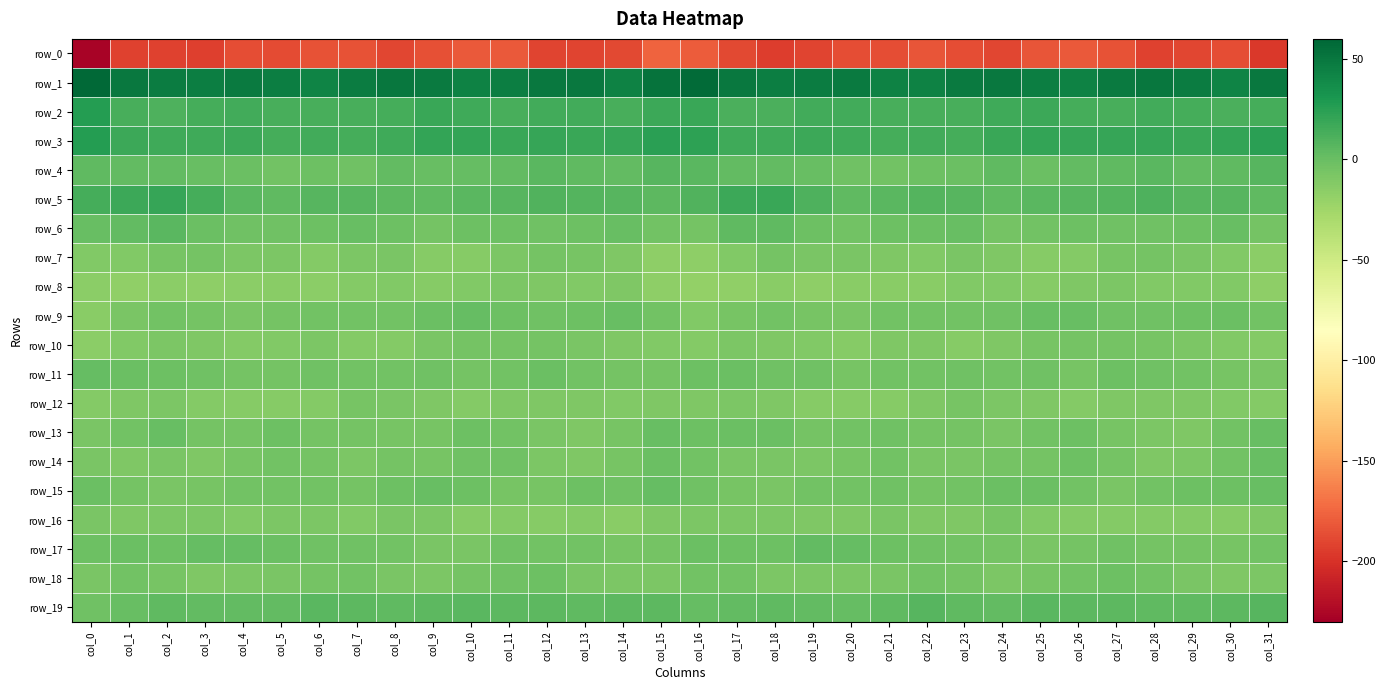

Reading right to left, extract all data points from this chart.

row_0: col_31=-196.4	col_30=-186.1	col_29=-190.4	col_28=-192.3	col_27=-184.1	col_26=-180.3	col_25=-183.2	col_24=-189.9	col_23=-186.0	col_22=-183.2	col_21=-186.6	col_20=-186.6	col_19=-190.5	col_18=-194.4	col_17=-188.1	col_16=-179.8	col_15=-175.8	col_14=-188.7	col_13=-191.1	col_12=-190.6	col_11=-181.2	col_10=-181.1	col_9=-185.4	col_8=-190.2	col_7=-183.8	col_6=-184.3	col_5=-187.3	col_4=-186.9	col_3=-193.5	col_2=-192.2	col_1=-191.9	col_0=-227.6
row_1: col_31=49.3	col_30=43.0	col_29=47.1	col_28=50.5	col_27=47.6	col_26=43.6	col_25=46.0	col_24=49.6	col_23=48.2	col_22=43.7	col_21=43.9	col_20=47.8	col_19=46.9	col_18=46.2	col_17=48.9	col_16=57.1	col_15=52.3	col_14=43.2	col_13=49.5	col_12=49.6	col_11=45.8	col_10=43.8	col_9=47.5	col_8=50.0	col_7=46.5	col_6=42.8	col_5=45.5	col_4=48.0	col_3=46.3	col_2=46.4	col_1=49.0	col_0=58.0
row_2: col_31=14.3	col_30=12.0	col_29=14.5	col_28=15.5	col_27=13.3	col_26=14.5	col_25=17.7	col_24=16.9	col_23=12.5	col_22=13.3	col_21=13.3	col_20=14.7	col_19=15.7	col_18=12.4	col_17=11.6	col_16=18.9	col_15=17.4	col_14=12.7	col_13=15.6	col_12=14.7	col_11=12.9	col_10=16.0	col_9=18.4	col_8=14.7	col_7=12.8	col_6=13.1	col_5=13.5	col_4=15.7	col_3=14.6	col_2=11.0	col_1=12.5	col_0=26.6
row_3: col_31=24.5	col_30=21.1	col_29=19.2	col_28=19.9	col_27=19.3	col_26=19.5	col_25=20.9	col_24=18.4	col_23=14.6	col_22=15.1	col_21=14.4	col_20=16.6	col_19=17.1	col_18=16.3	col_17=16.4	col_16=23.3	col_15=24.8	col_14=20.1	col_13=19.2	col_12=20.3	col_11=18.7	col_10=20.4	col_9=20.5	col_8=16.7	col_7=14.4	col_6=15.0	col_5=14.6	col_4=17.8	col_3=16.2	col_2=16.0	col_1=17.4	col_0=26.3
row_4: col_31=7.9	col_30=4.3	col_29=3.0	col_28=6.3	col_27=3.8	col_26=3.0	col_25=-0.2	col_24=3.7	col_23=-1.1	col_22=-1.5	col_21=-3.4	col_20=-2.4	col_19=1.0	col_18=2.4	col_17=2.7	col_16=6.2	col_15=7.0	col_14=3.1	col_13=4.5	col_12=6.2	col_11=3.3	col_10=1.6	col_9=0.8	col_8=2.9	col_7=-2.4	col_6=-1.7	col_5=-3.9	col_4=-0.6	col_3=1.0	col_2=2.9	col_1=2.6	col_0=3.8
row_5: col_31=3.6	col_30=7.3	col_29=7.4	col_28=10.2	col_27=8.2	col_26=7.2	col_25=5.7	col_24=3.6	col_23=7.1	col_22=8.0	col_21=5.6	col_20=4.1	col_19=11.2	col_18=18.4	col_17=18.0	col_16=9.0	col_15=5.4	col_14=7.6	col_13=8.4	col_12=10.0	col_11=7.8	col_10=6.7	col_9=4.4	col_8=4.6	col_7=7.7	col_6=7.6	col_5=4.2	col_4=6.2	col_3=14.0	col_2=19.8	col_1=17.2	col_0=13.9
row_6: col_31=-5.4	col_30=0.6	col_29=-1.7	col_28=-2.3	col_27=-2.6	col_26=-2.0	col_25=-3.6	col_24=-4.9	col_23=1.0	col_22=-1.1	col_21=-2.1	col_20=-3.9	col_19=-2.0	col_18=3.6	col_17=3.5	col_16=-4.9	col_15=-3.4	col_14=0.5	col_13=-2.2	col_12=-2.6	col_11=-2.3	col_10=-2.1	col_9=-5.1	col_8=-2.0	col_7=0.5	col_6=-1.4	col_5=-3.3	col_4=-3.0	col_3=-0.7	col_2=5.9	col_1=2.3	col_0=0.1
row_7: col_31=-15.4	col_30=-11.1	col_29=-7.2	col_28=-5.0	col_27=-5.9	col_26=-12.1	col_25=-13.2	col_24=-10.2	col_23=-7.2	col_22=-11.2	col_21=-10.1	col_20=-7.7	col_19=-7.5	col_18=-4.8	col_17=-11.1	col_16=-16.9	col_15=-16.0	col_14=-9.4	col_13=-6.0	col_12=-4.8	col_11=-8.1	col_10=-13.3	col_9=-12.8	col_8=-7.9	col_7=-8.8	col_6=-11.4	col_5=-8.6	col_4=-8.2	col_3=-5.6	col_2=-6.5	col_1=-10.8	col_0=-10.6
row_8: col_31=-15.9	col_30=-11.2	col_29=-10.6	col_28=-10.5	col_27=-8.5	col_26=-9.2	col_25=-13.1	col_24=-11.3	col_23=-10.6	col_22=-14.3	col_21=-14.6	col_20=-14.1	col_19=-16.6	col_18=-14.7	col_17=-17.8	col_16=-18.7	col_15=-16.0	col_14=-9.9	col_13=-11.0	col_12=-10.1	col_11=-8.1	col_10=-10.8	col_9=-12.9	col_8=-10.5	col_7=-12.0	col_6=-14.9	col_5=-14.0	col_4=-15.1	col_3=-16.0	col_2=-15.0	col_1=-17.7	col_0=-15.5
row_9: col_31=-3.5	col_30=-0.2	col_29=-1.6	col_28=-2.5	col_27=-2.5	col_26=1.0	col_25=0.8	col_24=-2.6	col_23=-4.5	col_22=-4.2	col_21=-4.0	col_20=-7.7	col_19=-5.9	col_18=-4.2	col_17=-5.8	col_16=-11.2	col_15=-4.4	col_14=0.0	col_13=-2.2	col_12=-2.6	col_11=-1.4	col_10=1.7	col_9=-0.4	col_8=-4.1	col_7=-4.5	col_6=-3.6	col_5=-5.5	col_4=-7.4	col_3=-5.2	col_2=-3.4	col_1=-7.8	col_0=-14.1
row_10: col_31=-11.7	col_30=-11.1	col_29=-8.1	col_28=-6.2	col_27=-5.3	col_26=-5.0	col_25=-6.0	col_24=-9.6	col_23=-13.0	col_22=-9.5	col_21=-9.9	col_20=-12.6	col_19=-10.6	col_18=-9.3	col_17=-9.0	col_16=-12.2	col_15=-11.0	col_14=-9.6	col_13=-7.4	col_12=-5.4	col_11=-5.1	col_10=-4.9	col_9=-7.1	col_8=-12.1	col_7=-11.8	col_6=-8.9	col_5=-11.2	col_4=-12.0	col_3=-10.1	col_2=-8.3	col_1=-11.0	col_0=-15.1
row_11: col_31=-7.5	col_30=-6.5	col_29=-4.4	col_28=-2.6	col_27=-2.0	col_26=-5.8	col_25=-3.3	col_24=-3.9	col_23=-3.3	col_22=-3.7	col_21=-3.8	col_20=-6.3	col_19=-3.4	col_18=-3.2	col_17=-0.2	col_16=-2.2	col_15=-4.9	col_14=-5.1	col_13=-4.0	col_12=-1.0	col_11=-3.9	col_10=-5.2	col_9=-3.3	col_8=-3.9	col_7=-3.5	col_6=-3.4	col_5=-5.1	col_4=-5.2	col_3=-3.4	col_2=-2.0	col_1=-0.1	col_0=1.3
row_12: col_31=-12.0	col_30=-11.1	col_29=-10.2	col_28=-9.8	col_27=-9.6	col_26=-11.4	col_25=-10.1	col_24=-9.0	col_23=-6.7	col_22=-9.7	col_21=-13.2	col_20=-12.9	col_19=-13.1	col_18=-9.4	col_17=-8.2	col_16=-9.1	col_15=-9.2	col_14=-10.3	col_13=-10.1	col_12=-9.5	col_11=-10.2	col_10=-11.4	col_9=-9.5	col_8=-7.8	col_7=-6.8	col_6=-11.9	col_5=-12.9	col_4=-13.3	col_3=-12.0	col_2=-8.4	col_1=-10.0	col_0=-11.6
row_13: col_31=0.4	col_30=-4.3	col_29=-9.4	col_28=-8.9	col_27=-6.0	col_26=-2.2	col_25=-3.9	col_24=-7.0	col_23=-5.0	col_22=-5.5	col_21=-2.8	col_20=-3.9	col_19=-5.4	col_18=-1.1	col_17=-0.8	col_16=-1.2	col_15=0.1	col_14=-6.7	col_13=-10.0	col_12=-8.0	col_11=-4.3	col_10=-1.8	col_9=-6.0	col_8=-5.8	col_7=-5.2	col_6=-5.0	col_5=-2.2	col_4=-4.7	col_3=-4.6	col_2=0.0	col_1=-4.1	col_0=-7.3
row_14: col_31=0.4	col_30=-4.2	col_29=-8.1	col_28=-9.9	col_27=-5.0	col_26=-1.2	col_25=-5.3	col_24=-5.2	col_23=-7.1	col_22=-7.3	col_21=-3.9	col_20=-6.1	col_19=-8.2	col_18=-7.8	col_17=-7.1	col_16=-3.8	col_15=-0.5	col_14=-6.2	col_13=-9.2	col_12=-9.0	col_11=-2.5	col_10=-2.5	col_9=-5.9	col_8=-5.6	col_7=-8.1	col_6=-5.5	col_5=-4.3	col_4=-6.3	col_3=-9.5	col_2=-6.8	col_1=-9.4	col_0=-7.6
row_15: col_31=1.1	col_30=-1.6	col_29=-1.9	col_28=-4.2	col_27=-7.9	col_26=-3.7	col_25=-0.2	col_24=-0.1	col_23=-4.0	col_22=-4.9	col_21=-2.8	col_20=-4.2	col_19=-4.5	col_18=-7.7	col_17=-5.7	col_16=-2.3	col_15=1.1	col_14=-2.4	col_13=-2.0	col_12=-6.6	col_11=-6.5	col_10=-2.2	col_9=0.4	col_8=-1.9	col_7=-4.9	col_6=-3.8	col_5=-3.5	col_4=-3.9	col_3=-5.9	col_2=-7.8	col_1=-5.2	col_0=-0.3
row_16: col_31=-9.3	col_30=-12.9	col_29=-12.2	col_28=-12.0	col_27=-12.3	col_26=-12.5	col_25=-10.9	col_24=-6.8	col_23=-10.1	col_22=-9.4	col_21=-7.7	col_20=-10.0	col_19=-9.2	col_18=-8.0	col_17=-8.5	col_16=-8.3	col_15=-10.1	col_14=-13.7	col_13=-11.4	col_12=-12.7	col_11=-11.9	col_10=-13.0	col_9=-8.6	col_8=-7.9	col_7=-10.3	col_6=-8.4	col_5=-8.4	col_4=-10.6	col_3=-8.2	col_2=-8.6	col_1=-9.2	col_0=-7.7
row_17: col_31=-4.2	col_30=-6.1	col_29=-4.9	col_28=-4.9	col_27=-3.1	col_26=-4.9	col_25=-7.8	col_24=-5.0	col_23=-3.7	col_22=-2.7	col_21=-1.4	col_20=1.2	col_19=2.6	col_18=-1.2	col_17=-1.4	col_16=-1.1	col_15=-5.1	col_14=-6.6	col_13=-4.2	col_12=-4.3	col_11=-3.0	col_10=-6.9	col_9=-7.3	col_8=-4.3	col_7=-3.0	col_6=-2.7	col_5=-0.4	col_4=1.8	col_3=1.7	col_2=-1.9	col_1=-1.1	col_0=-2.1
row_18: col_31=-8.2	col_30=-9.7	col_29=-7.5	col_28=-4.3	col_27=-2.0	col_26=-4.3	col_25=-6.6	col_24=-8.9	col_23=-5.0	col_22=-4.0	col_21=-7.2	col_20=-8.2	col_19=-8.5	col_18=-8.7	col_17=-3.8	col_16=-4.2	col_15=-9.0	col_14=-9.1	col_13=-7.1	col_12=-1.8	col_11=-3.2	col_10=-4.9	col_9=-8.2	col_8=-7.4	col_7=-4.1	col_6=-5.3	col_5=-7.4	col_4=-8.3	col_3=-9.3	col_2=-6.4	col_1=-4.1	col_0=-7.5
row_19: col_31=7.2	col_30=5.4	col_29=3.9	col_28=4.0	col_27=5.0	col_26=5.5	col_25=6.6	col_24=2.9	col_23=4.4	col_22=6.8	col_21=3.4	col_20=2.1	col_19=2.4	col_18=3.6	col_17=2.3	col_16=1.9	col_15=5.0	col_14=4.8	col_13=3.4	col_12=5.1	col_11=4.8	col_10=6.4	col_9=5.0	col_8=3.5	col_7=5.3	col_6=6.4	col_5=2.5	col_4=2.5	col_3=2.5	col_2=3.9	col_1=0.9	col_0=-2.9